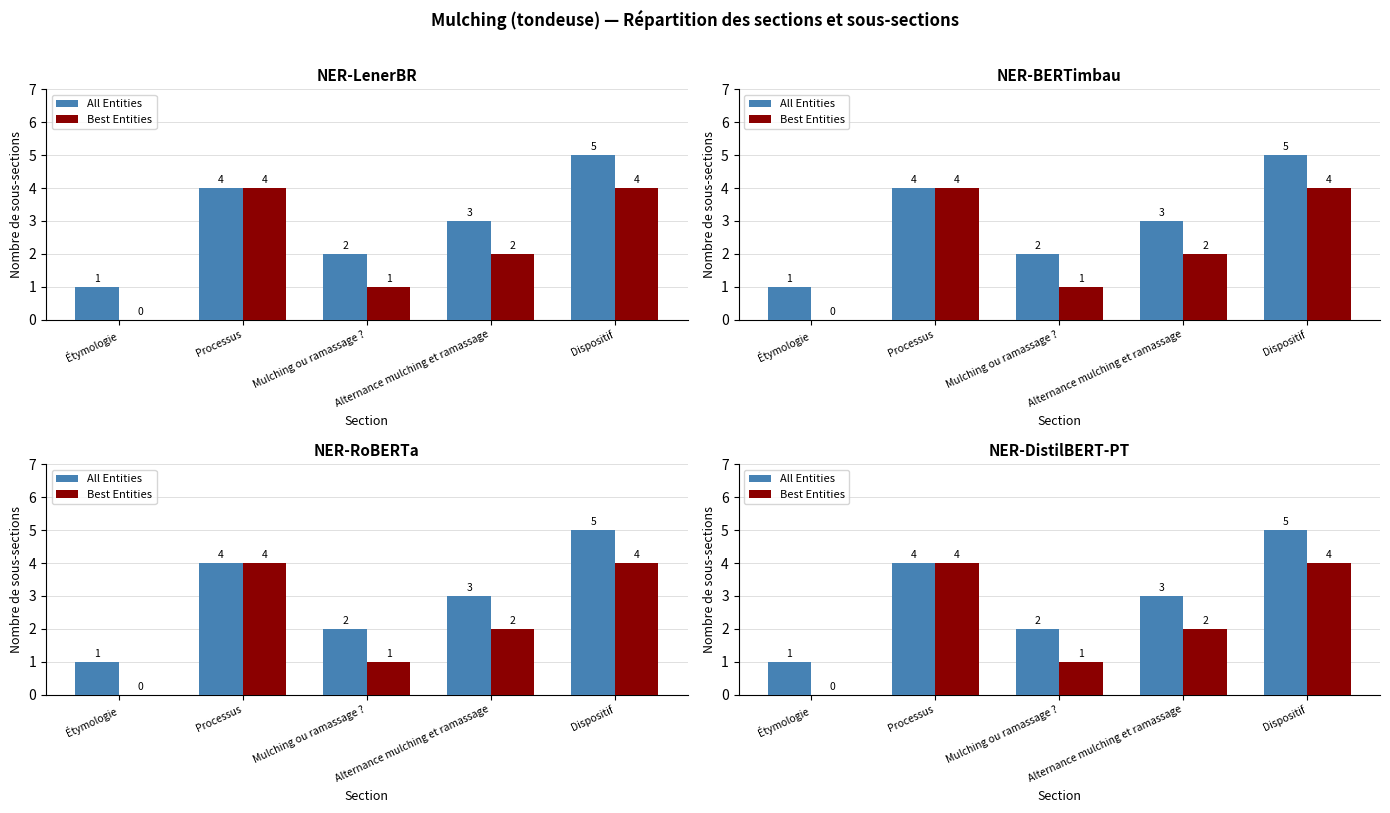

Which series has the widest spread of values?

All Entities